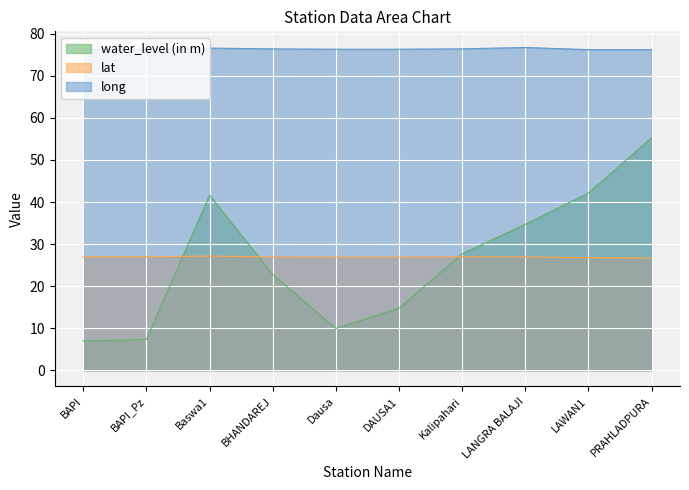

What is the value of the long point at the 9th from the left?

76.2